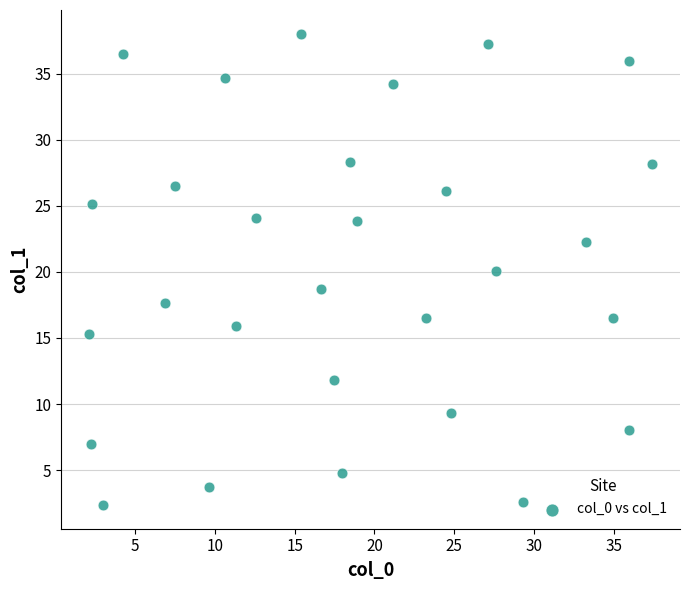

What is the range of Y values (max minus min)?

35.7